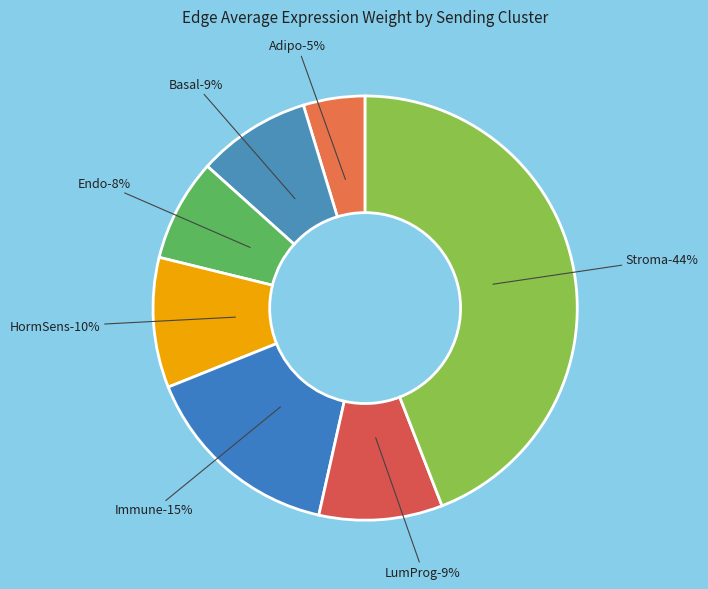

What is the largest slice in the pie chart?

Stroma